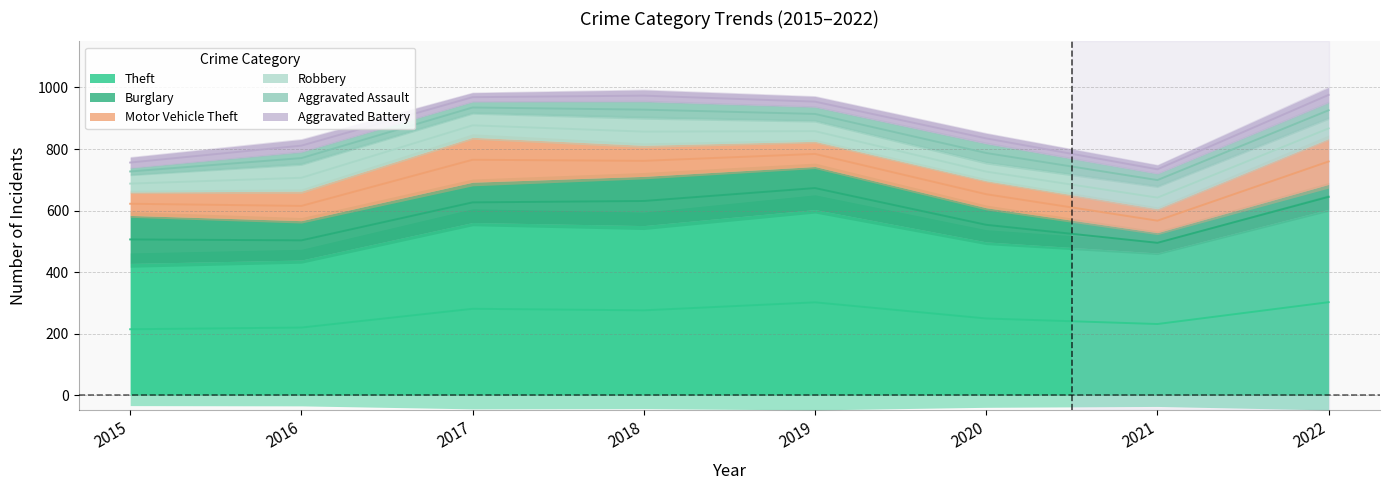

What is the sum of all Burglary values?

973